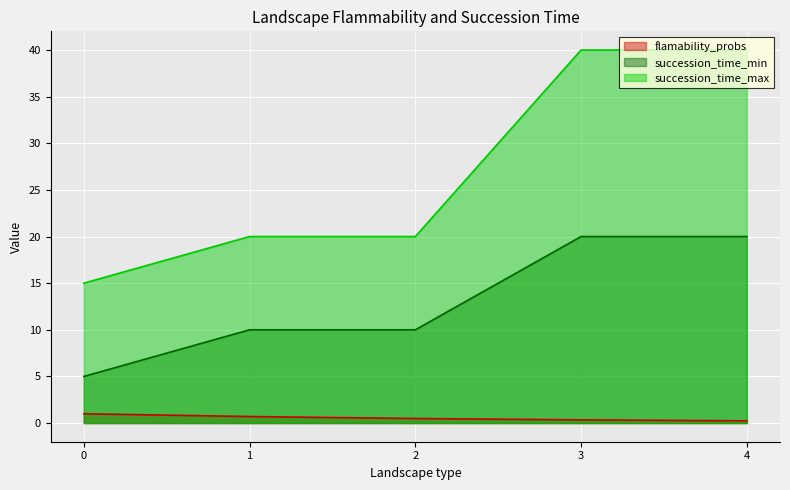

The succession_time_min series shows 10.0 at 2. True or false?

True